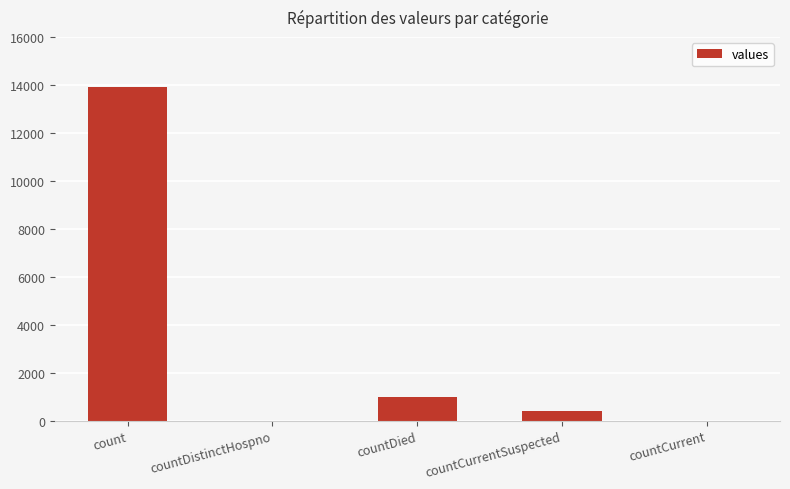

At which label is the value closest to 6947?

countDied